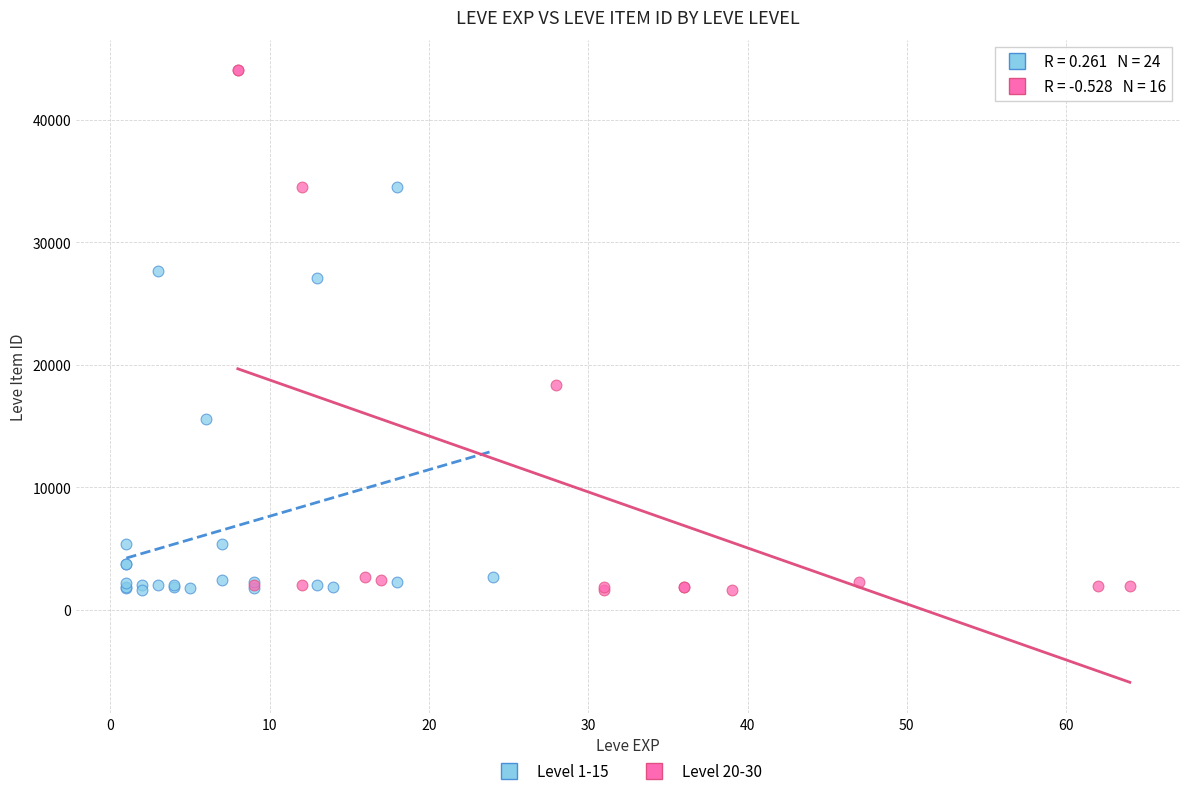

Which series contains the highest Y value?

Level 20-30